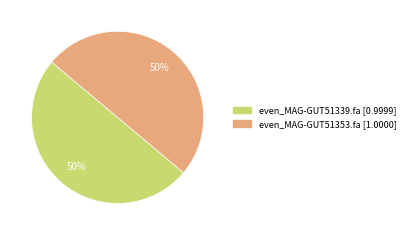

Combined, do even_MAG-GUT51353.fa and even_MAG-GUT51339.fa account for over 50%?

Yes